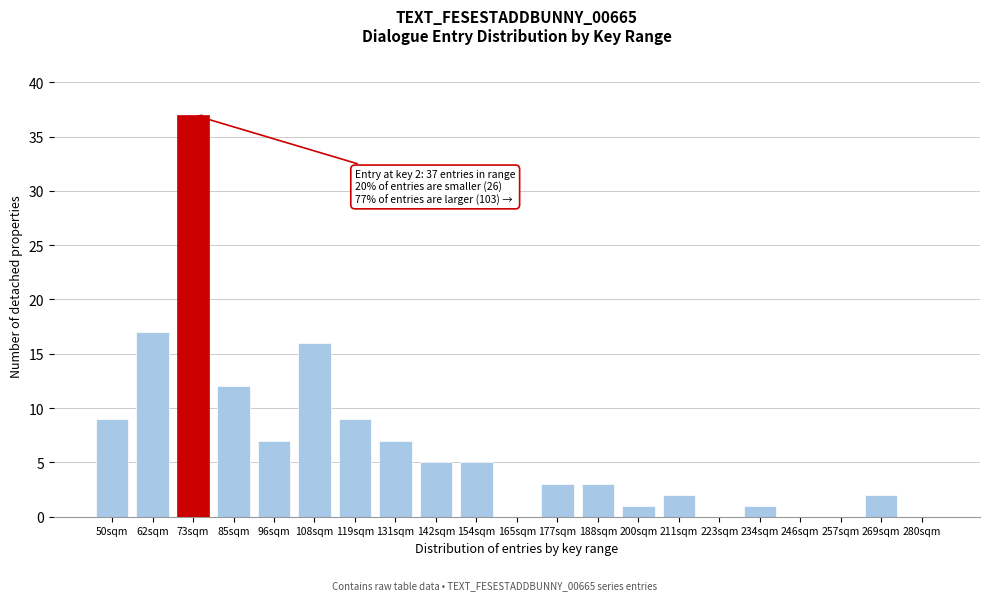

Reading right to left, list all the values displayed in this chart.

280sqm=0	269sqm=2	257sqm=0	246sqm=0	234sqm=1	223sqm=0	211sqm=2	200sqm=1	188sqm=3	177sqm=3	165sqm=0	154sqm=5	142sqm=5	131sqm=7	119sqm=9	108sqm=16	96sqm=7	85sqm=12	73sqm=37	62sqm=17	50sqm=9